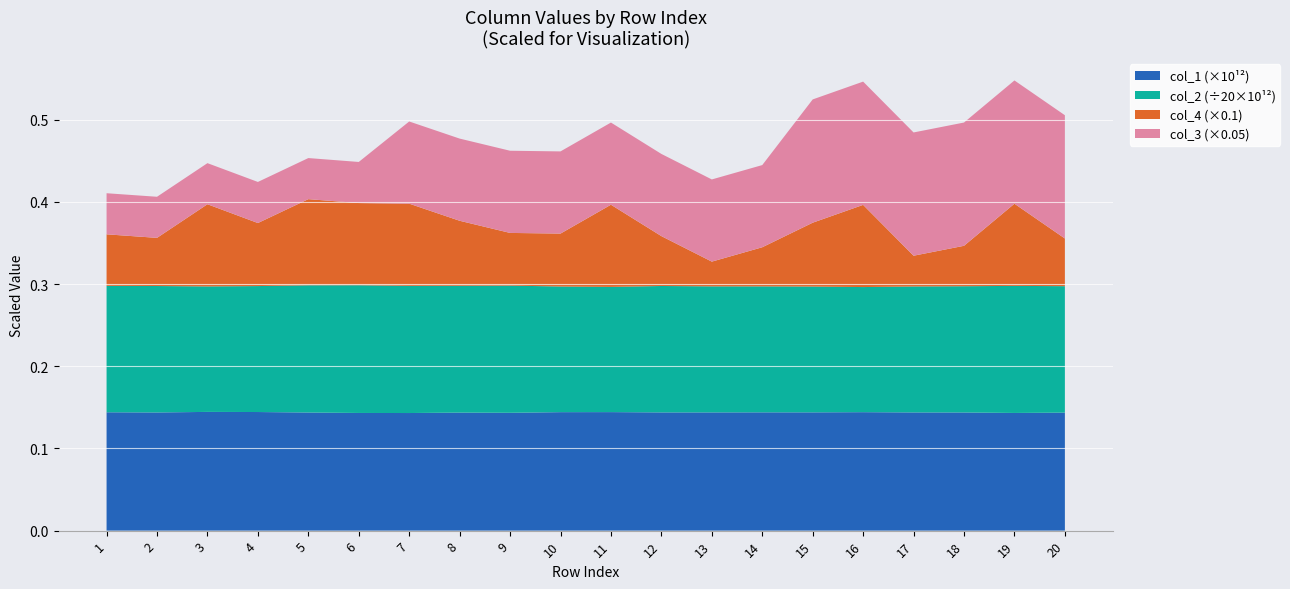

True or false: col_1 (×10¹²) has a value of 0.2 at 16.

False